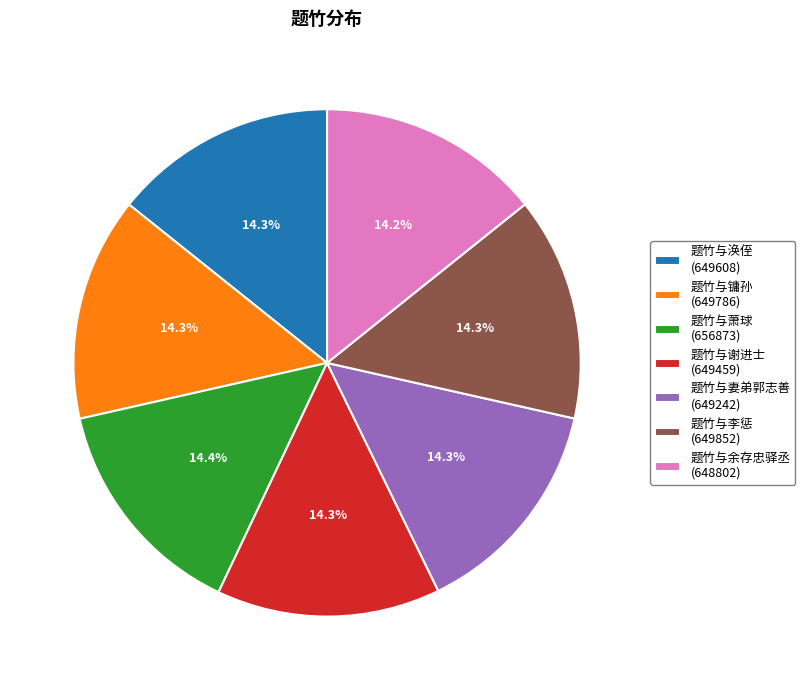

How much of the chart is everything except 题竹与涣侄?

85.7%